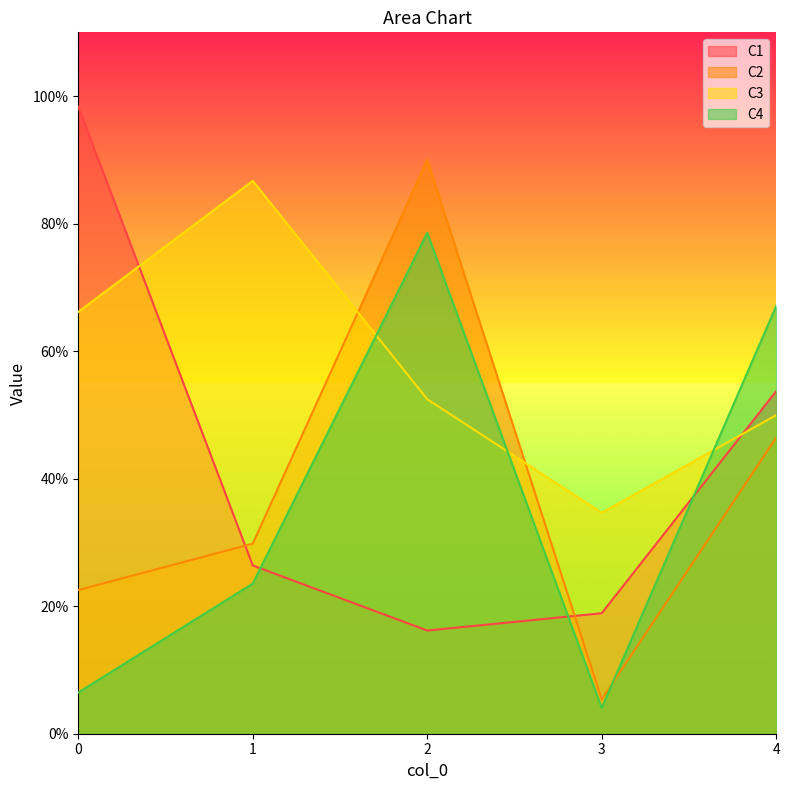

Is the value of C2 at 1 greater than the value of C4 at 4?

No